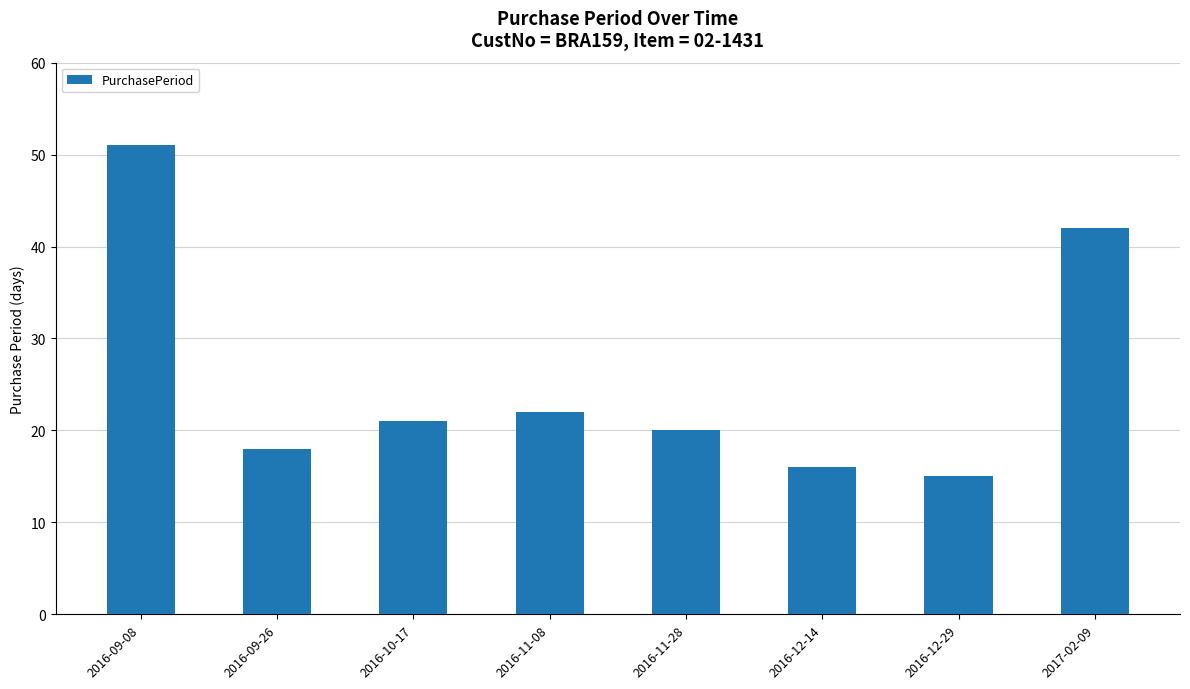

How many data points does each series have?

8